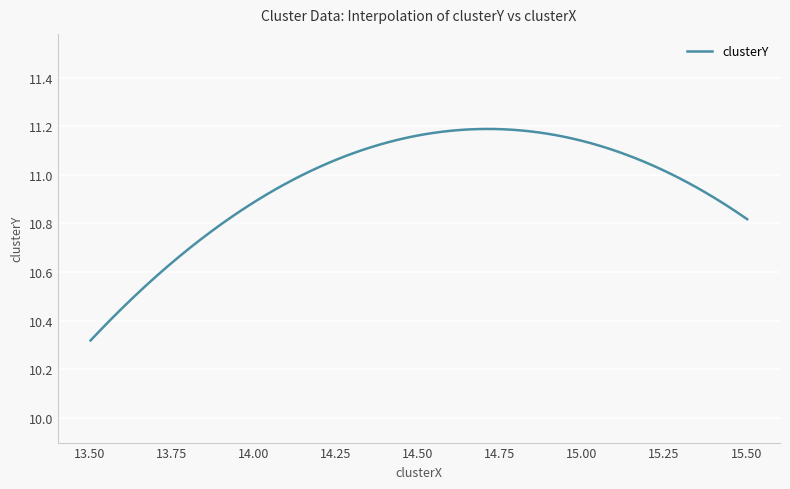

Which category has the highest value across all series?

14.491657260456604